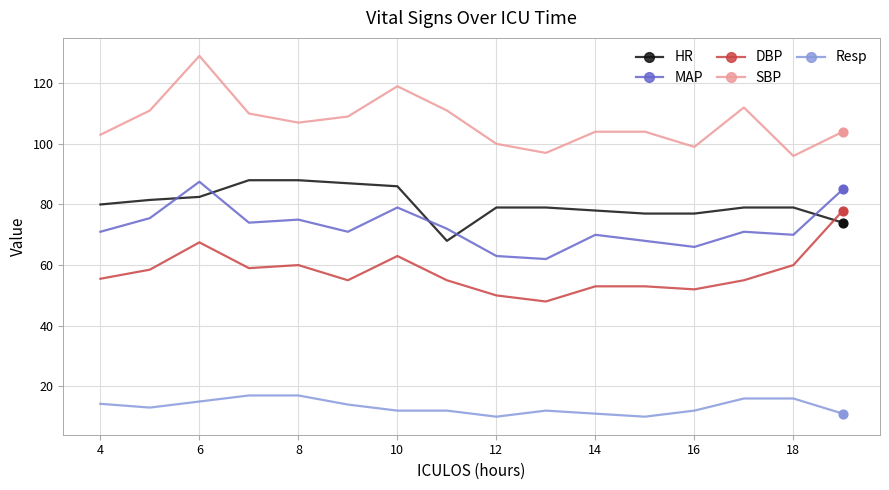

Which series has the largest total across all categories?

SBP